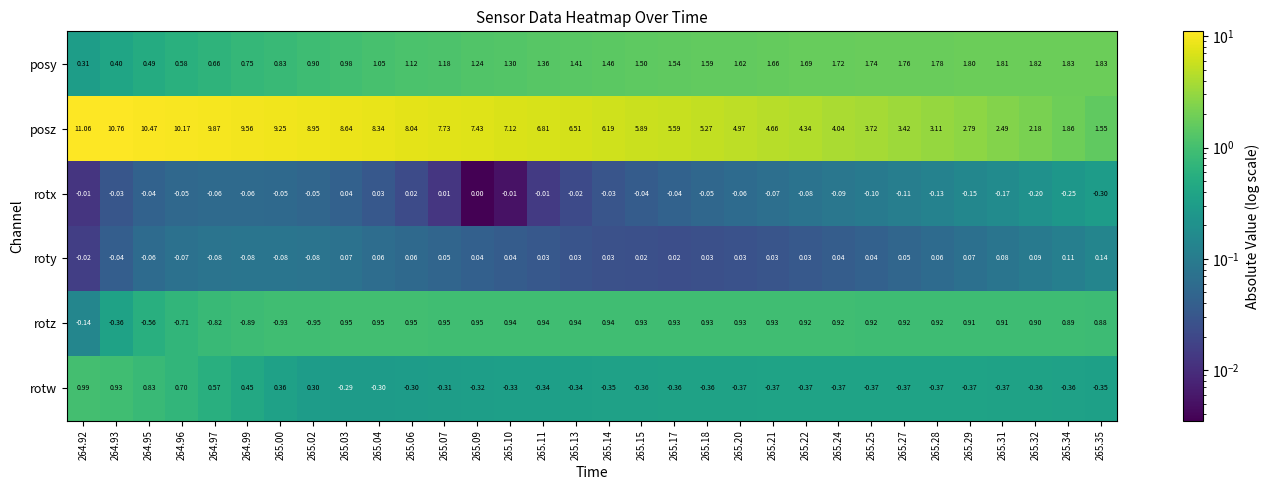

List the series in order of their peak value, lowest first.

rotx, roty, rotz, rotw, posy, posz